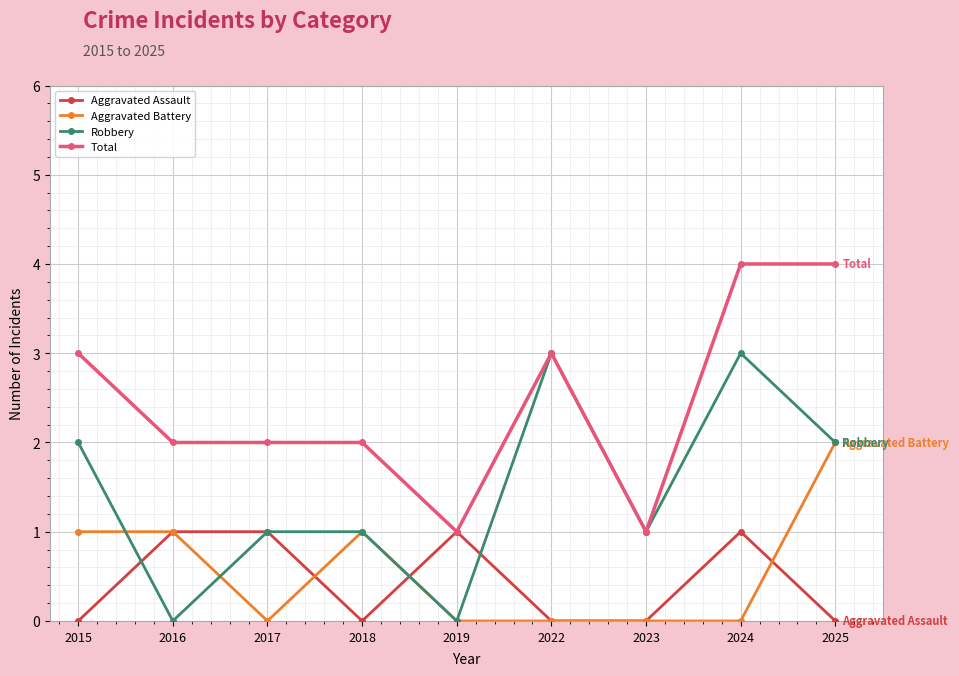

What is the highest value of the Total series?

4